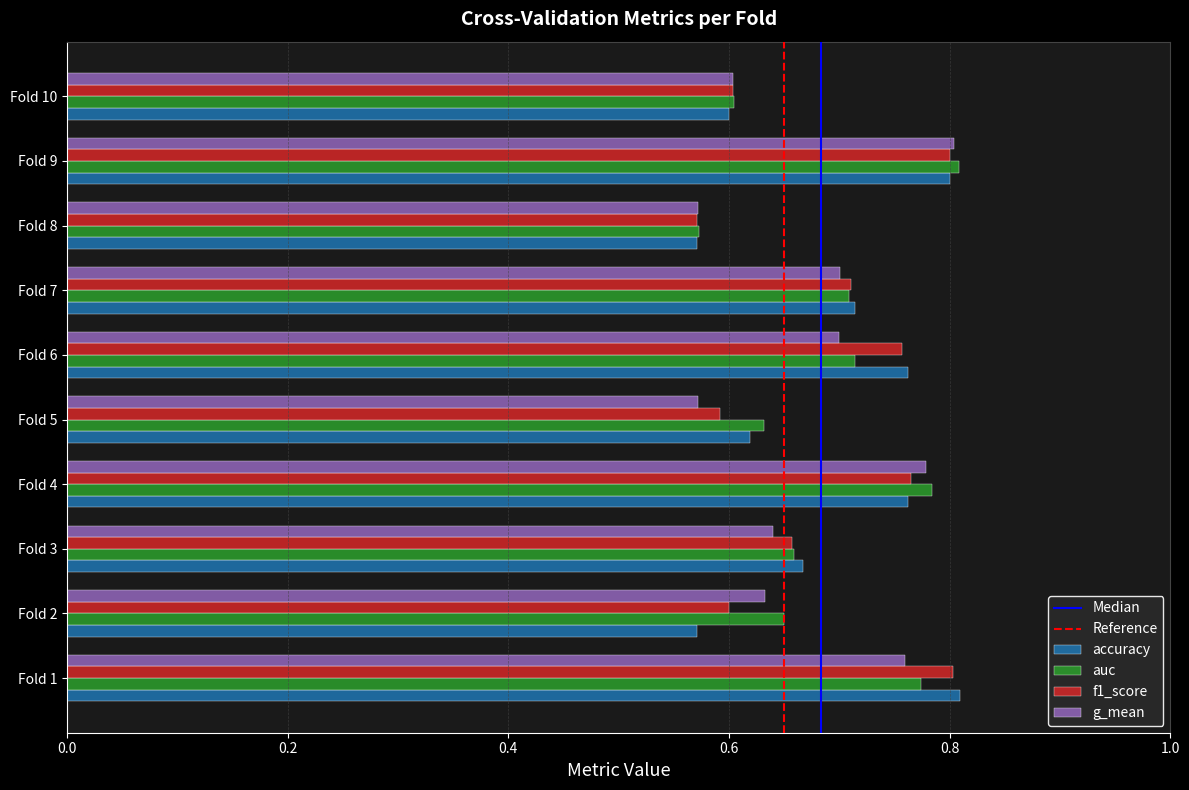

Where is auc nearest to the value 0?

Fold 8